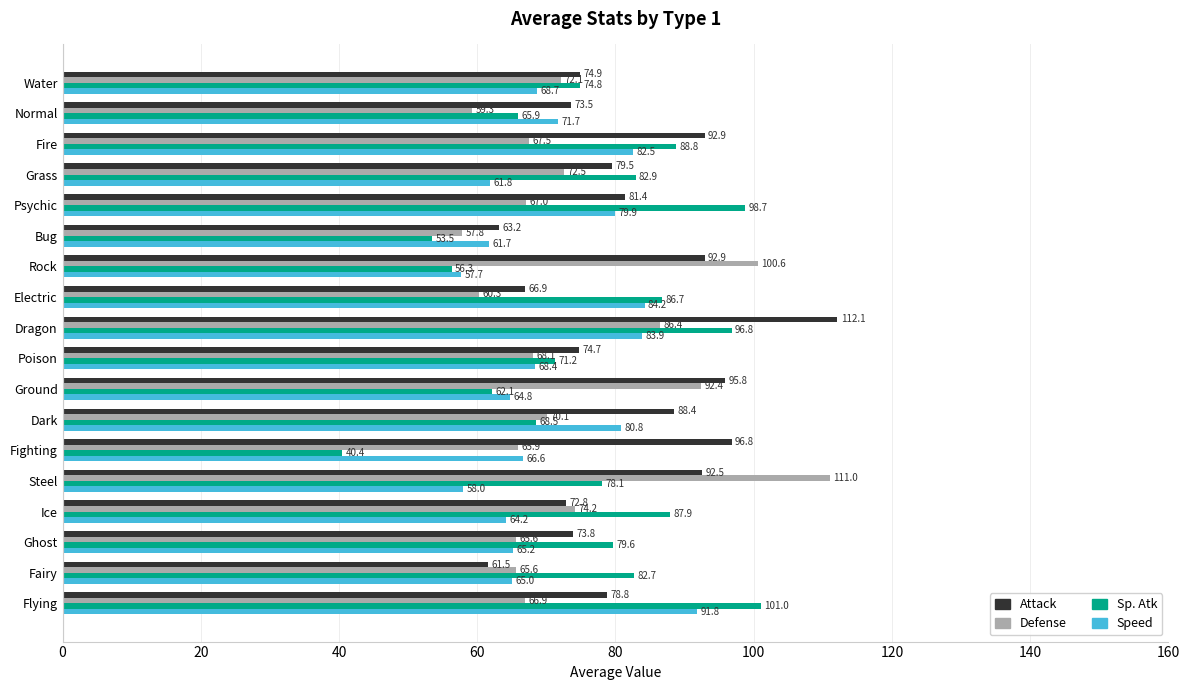

What is the average value of the Speed series?

70.9